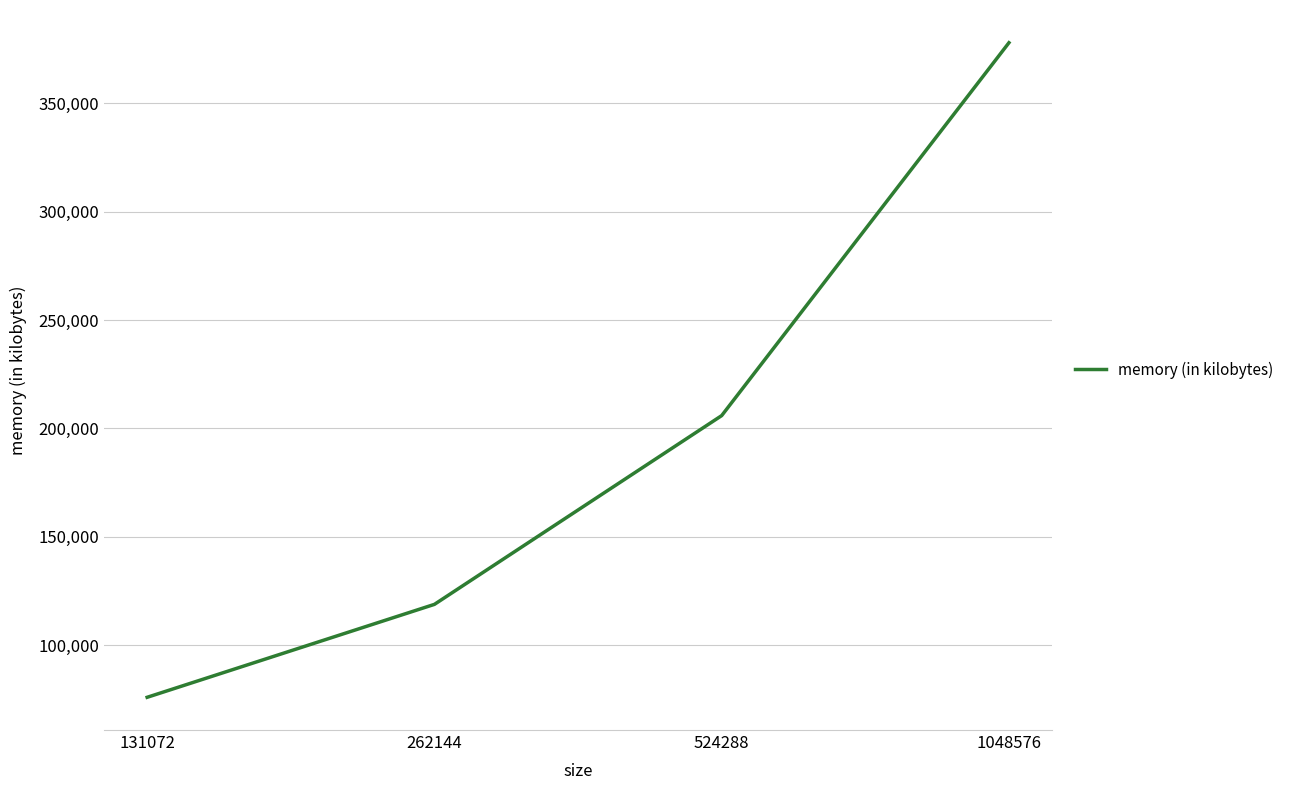

What is the approximate value at 262144?

118780